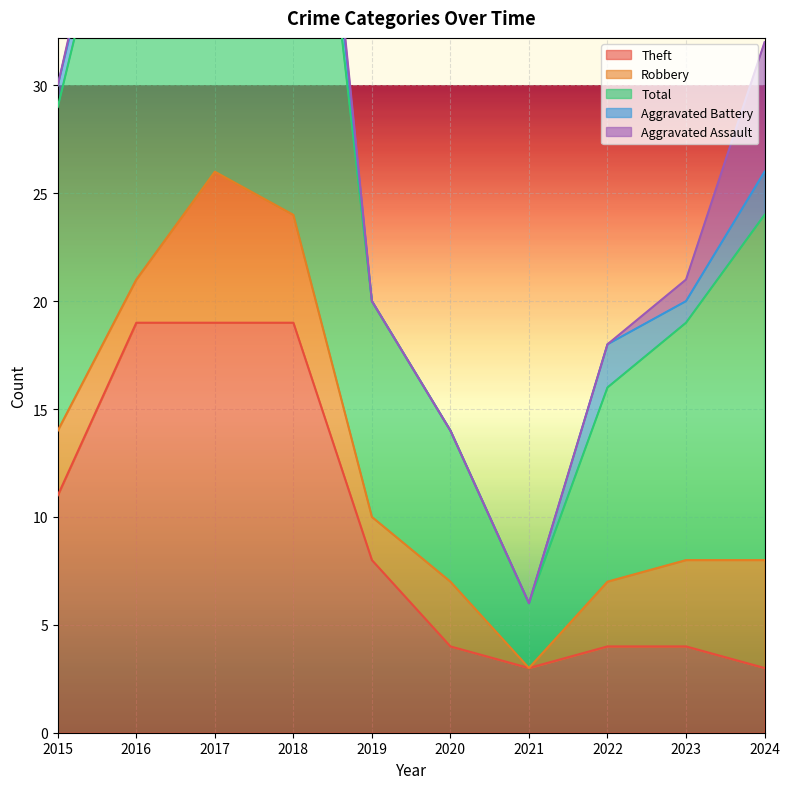

The value of Theft at 2015 is 11. True or false?

True